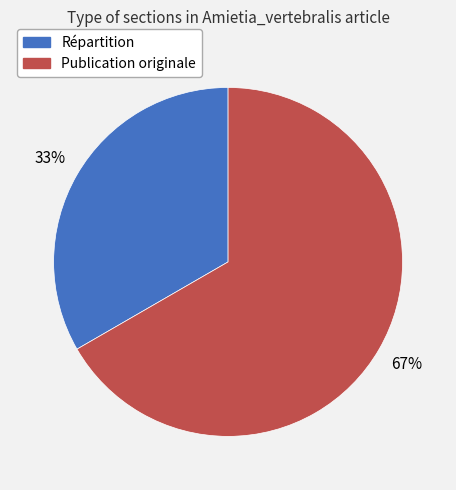

Is there a majority slice in this chart?

Yes